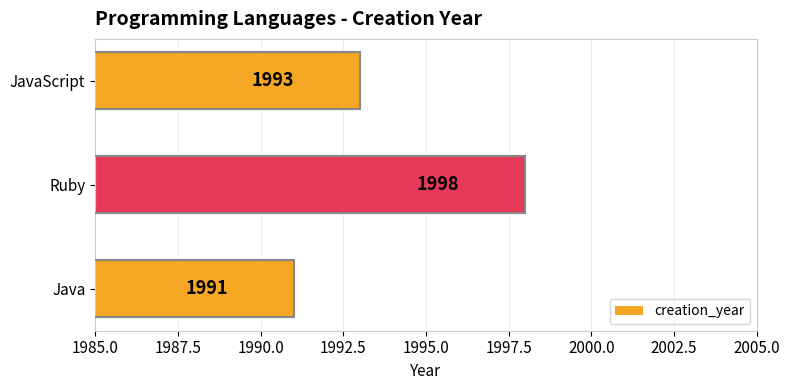

What is the change in value from Java to Ruby?

+7